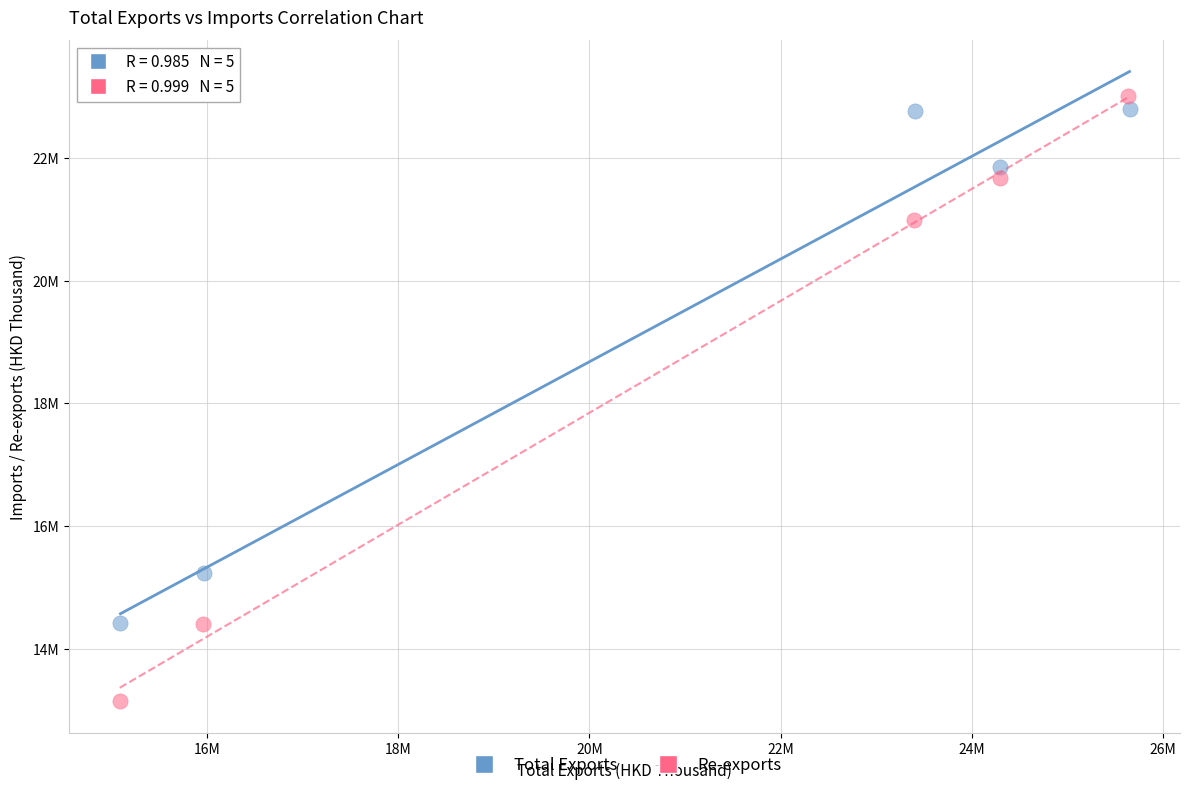

Which series reaches the maximum Y coordinate?

Re-exports